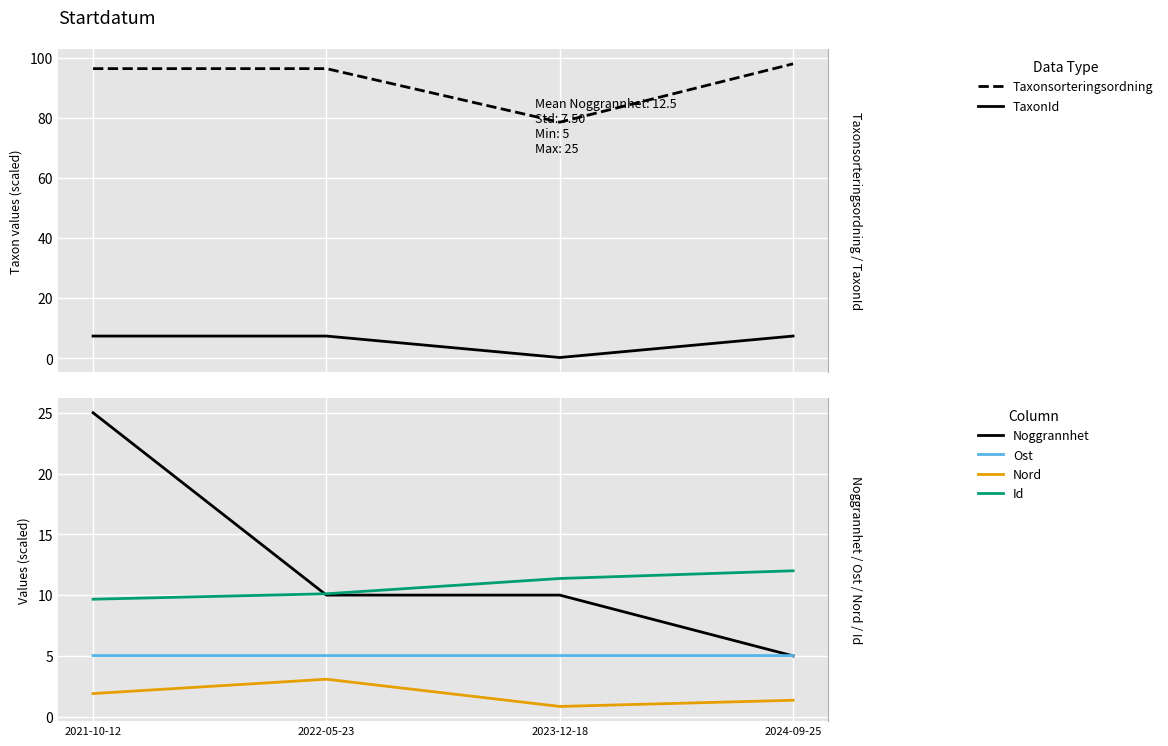

List the labels in order of Nord value, largest first.

2022-05-23, 2021-10-12, 2024-09-25, 2023-12-18